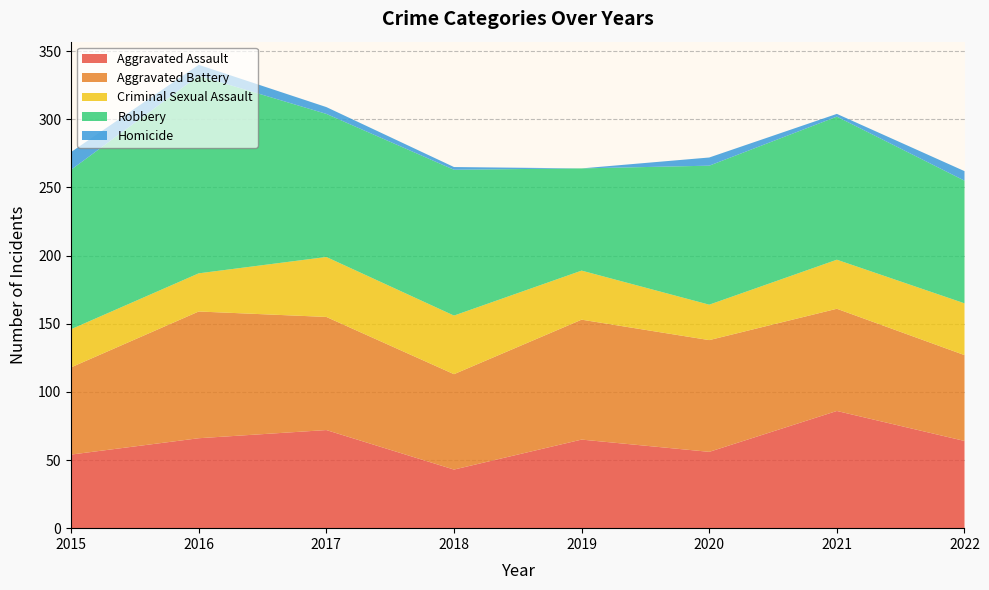

Reading left to right, list all the values displayed in this chart.

Aggravated Assault: 2015=54	2016=66	2017=72	2018=43	2019=65	2020=56	2021=86	2022=64
Aggravated Battery: 2015=64	2016=93	2017=83	2018=70	2019=88	2020=82	2021=75	2022=63
Criminal Sexual Assault: 2015=28	2016=28	2017=44	2018=43	2019=36	2020=26	2021=36	2022=38
Robbery: 2015=117	2016=145	2017=105	2018=107	2019=75	2020=102	2021=105	2022=90
Homicide: 2015=13	2016=8	2017=5	2018=2	2019=0	2020=6	2021=2	2022=7